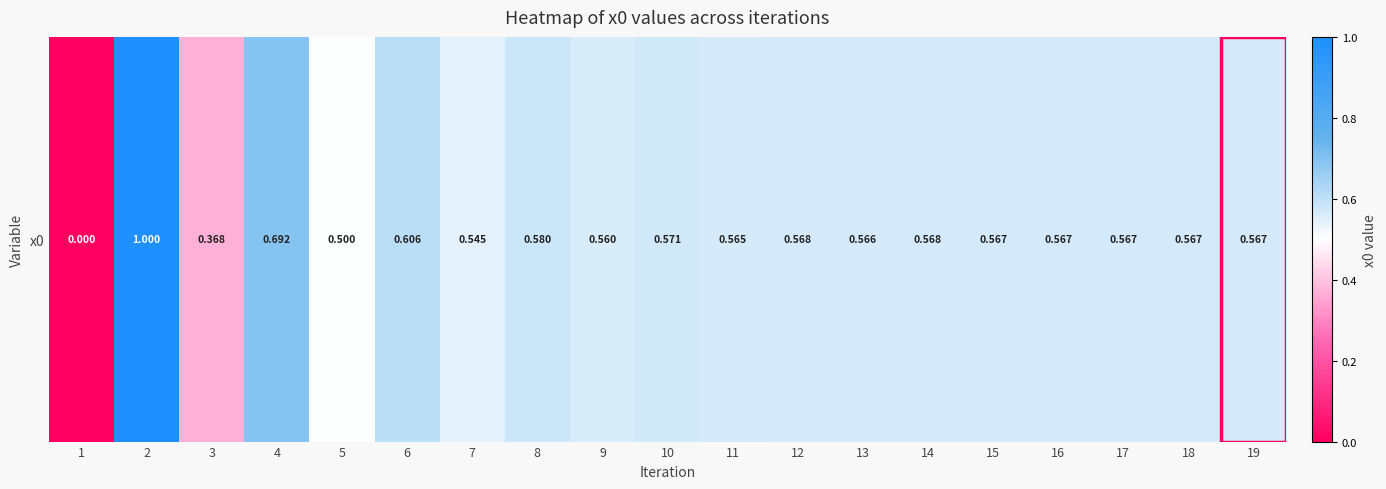

List the labels in order of value, smallest first.

1, 3, 5, 7, 9, 11, 13, 15, 17, 19, 18, 16, 14, 12, 10, 8, 6, 4, 2